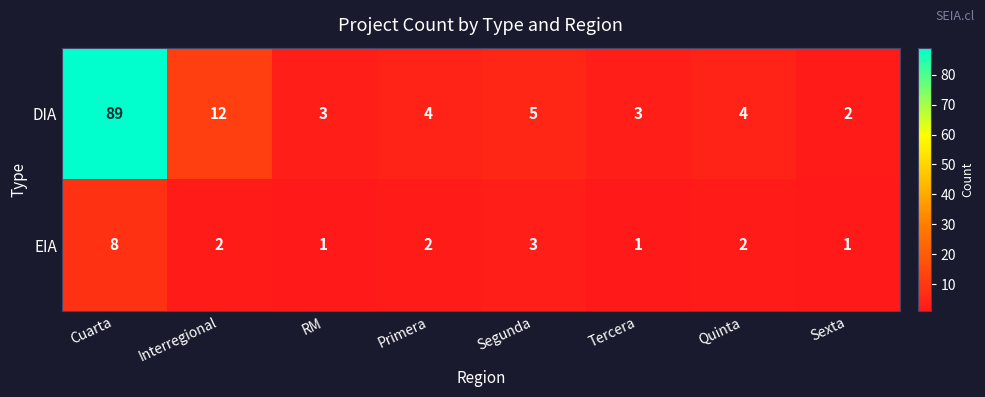

Rank the series by their maximum value, from lowest to highest.

EIA, DIA